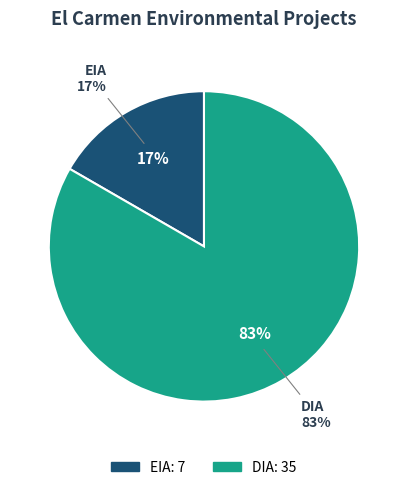

To the nearest percent, what is the difference between the DIA and EIA slice percentages?

67%